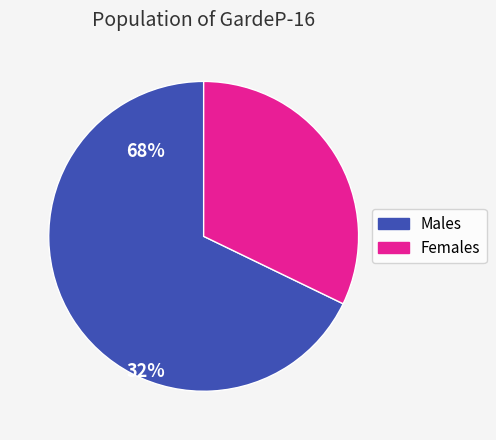

Rank the categories by value from highest to lowest.

Males, Females